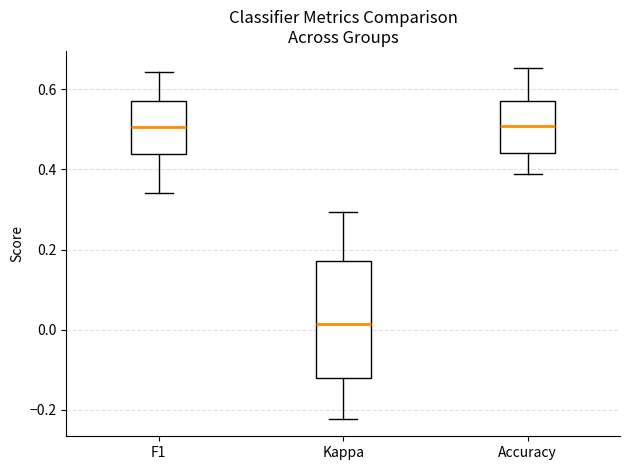

Where does the lower whisker of the box for Kappa end on the y-axis? The values are not printed on the chart, so give them approximately, as read against the axis.

-0.22